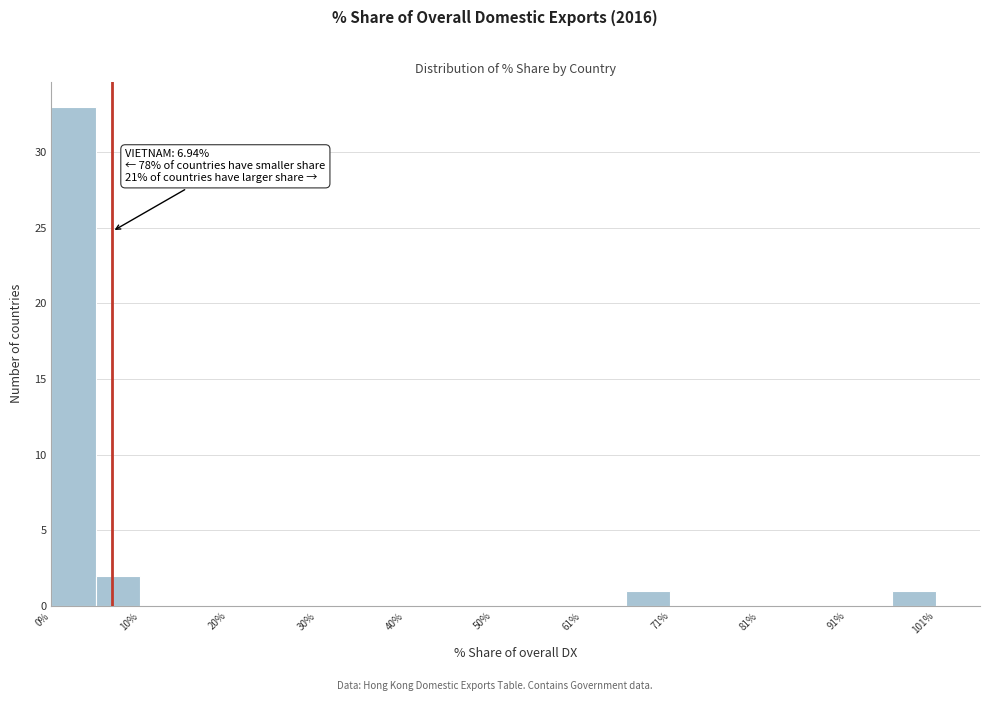

Around what value on the x-axis is the tallest bar? Give the approximate position of its centre, as read against the axis.

2